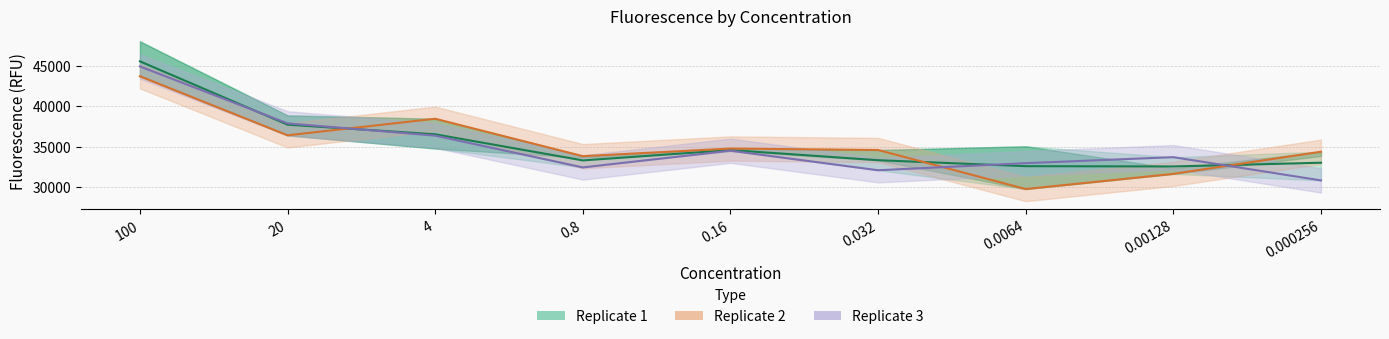

What is the label of the 3rd point from the right?

0.0064